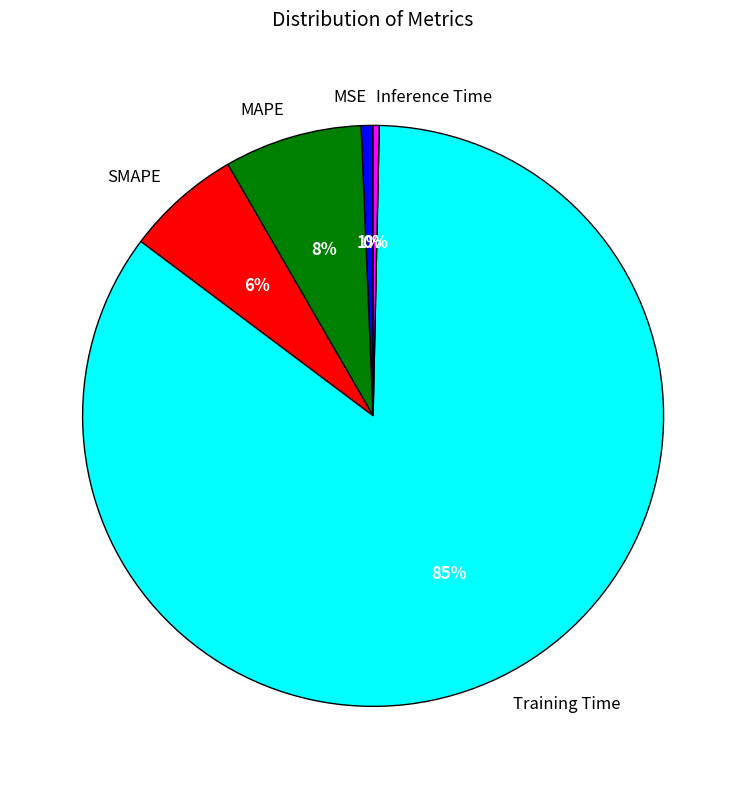

Do MSE and MAPE together represent more than half of the pie?

No